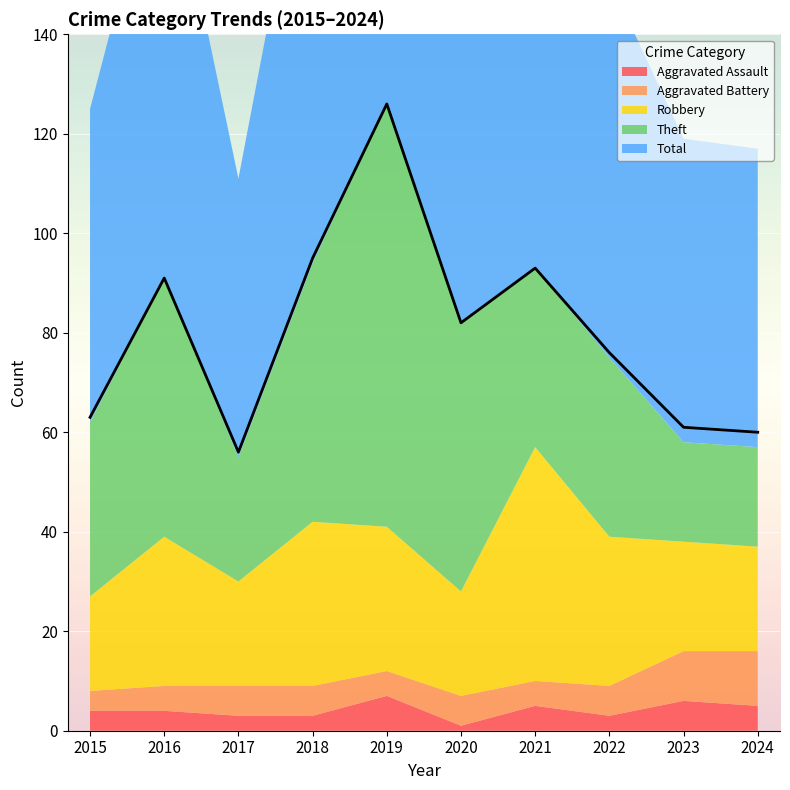

At which label does Aggravated Assault first exceed 4?

2019